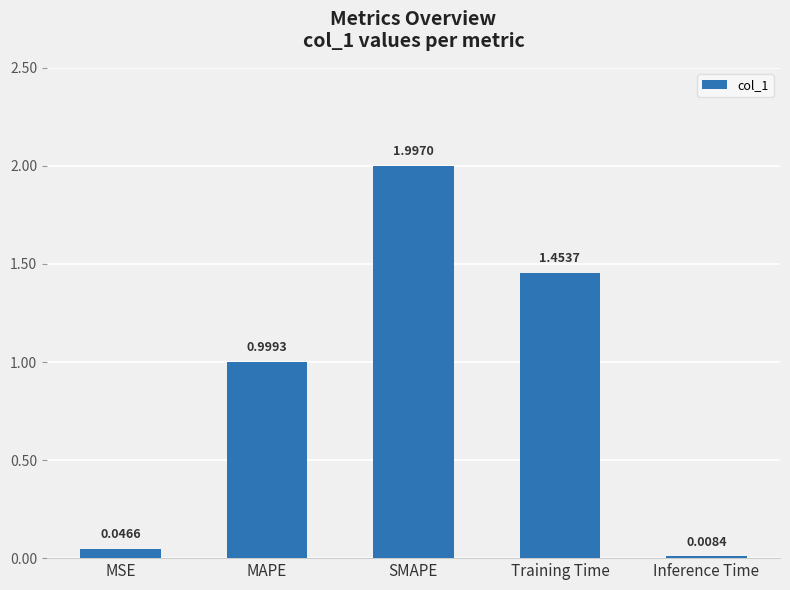

What is the change in value from SMAPE to Training Time?

-0.5